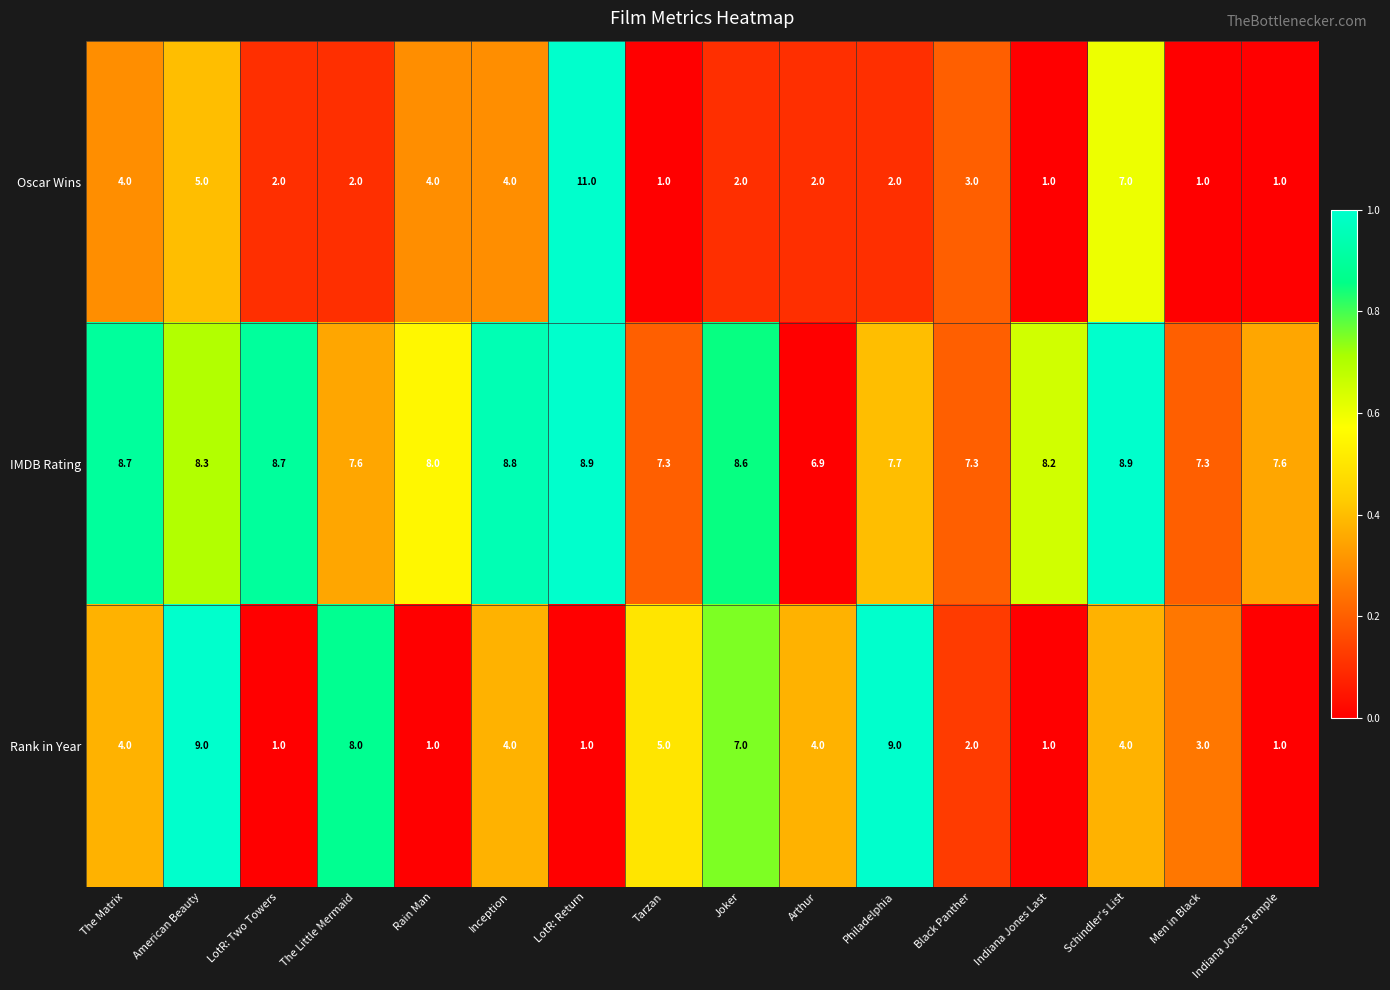

Is it true that Oscar Wins equals 4.0 at The Matrix?

True